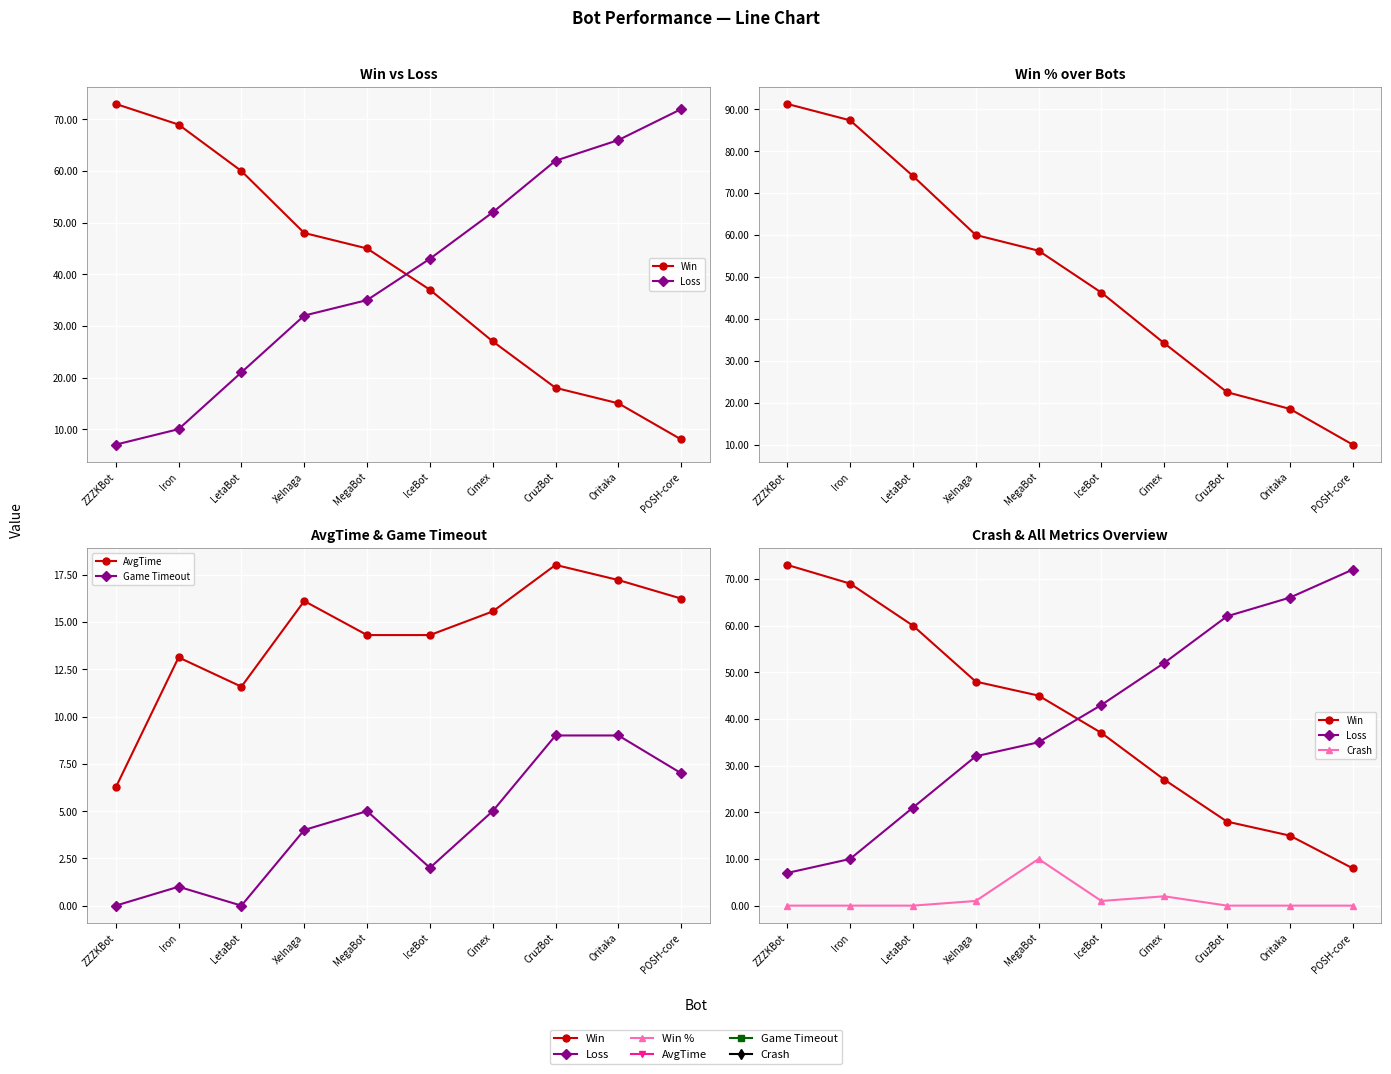

Reading left to right, extract all data points from this chart.

Win: ZZZKBot=73.0	Iron=69.0	LetaBot=60.0	Xelnaga=48.0	MegaBot=45.0	IceBot=37.0	Cimex=27.0	CruzBot=18.0	Oritaka=15.0	POSH-core=8.0
Loss: ZZZKBot=7.0	Iron=10.0	LetaBot=21.0	Xelnaga=32.0	MegaBot=35.0	IceBot=43.0	Cimex=52.0	CruzBot=62.0	Oritaka=66.0	POSH-core=72.0
Win %: ZZZKBot=91.2	Iron=87.3	LetaBot=74.1	Xelnaga=60.0	MegaBot=56.2	IceBot=46.2	Cimex=34.2	CruzBot=22.5	Oritaka=18.5	POSH-core=10.0
AvgTime: ZZZKBot=6.2	Iron=13.1	LetaBot=11.6	Xelnaga=16.1	MegaBot=14.3	IceBot=14.3	Cimex=15.6	CruzBot=18.0	Oritaka=17.2	POSH-core=16.2
Game Timeout: ZZZKBot=0.0	Iron=1.0	LetaBot=0.0	Xelnaga=4.0	MegaBot=5.0	IceBot=2.0	Cimex=5.0	CruzBot=9.0	Oritaka=9.0	POSH-core=7.0
Crash: ZZZKBot=0.0	Iron=0.0	LetaBot=0.0	Xelnaga=1.0	MegaBot=10.0	IceBot=1.0	Cimex=2.0	CruzBot=0.0	Oritaka=0.0	POSH-core=0.0